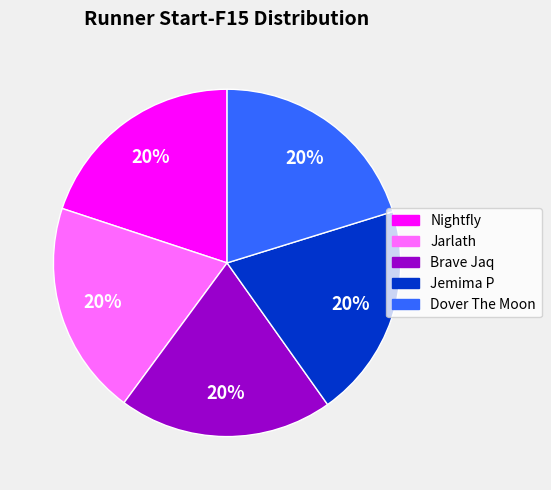

Does any single category account for the majority?

No